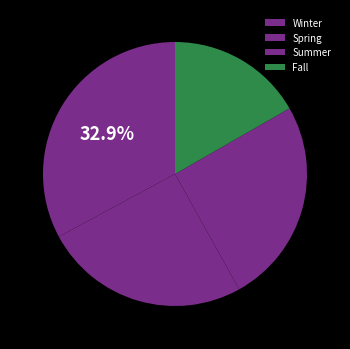

To the nearest percent, what percentage of the pie is Summer?

25%